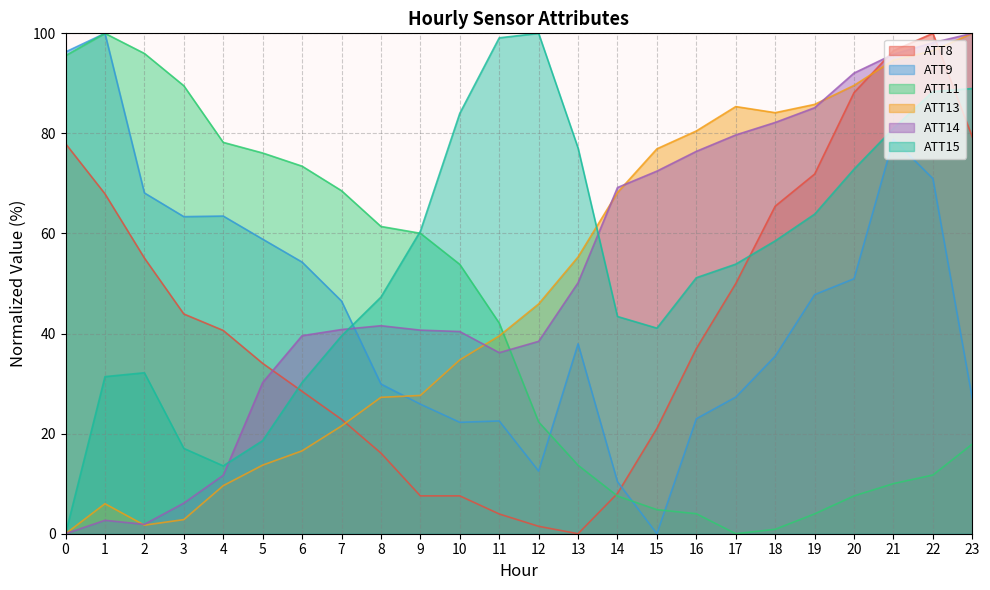

What is the value of the ATT13 point at the 24th from the left?

100.0